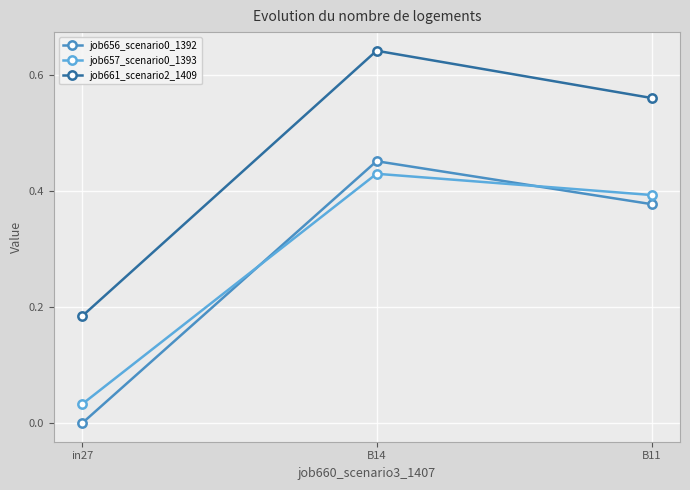

Which series has the largest range (max minus min)?

job661_scenario2_1409